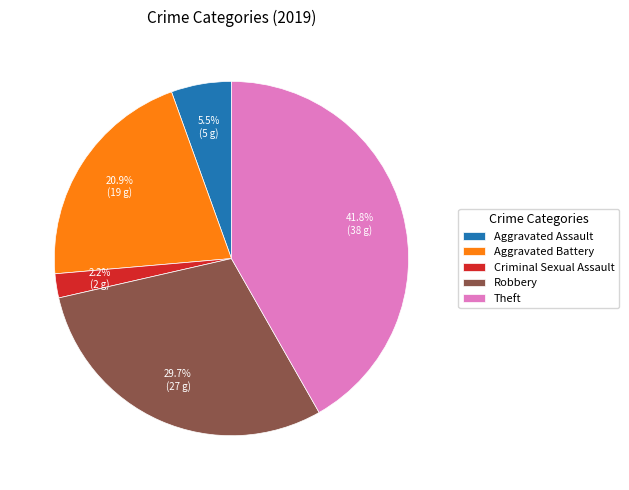

To the nearest percent, what is the combined percentage of Robbery and Criminal Sexual Assault?

32%